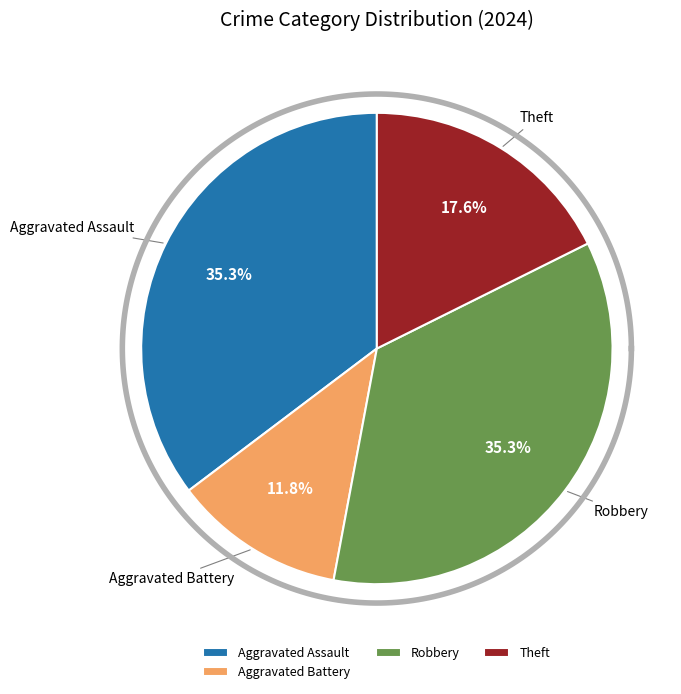

Is there any slice that represents more than half of the pie?

No